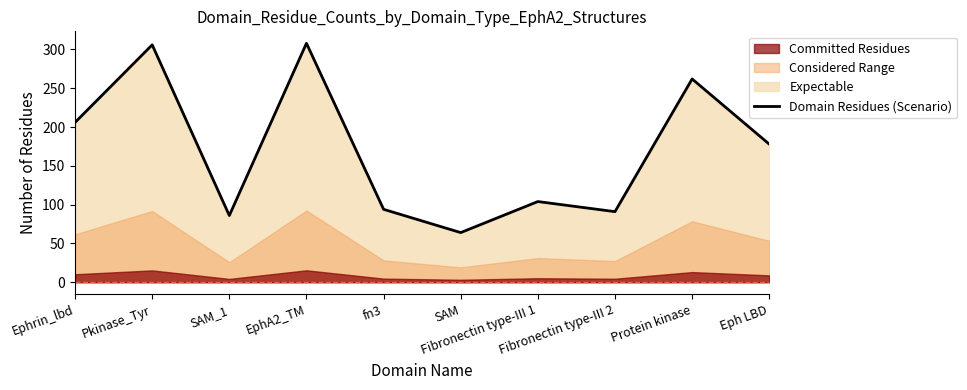

At which label is the value closest to 186?

Eph LBD